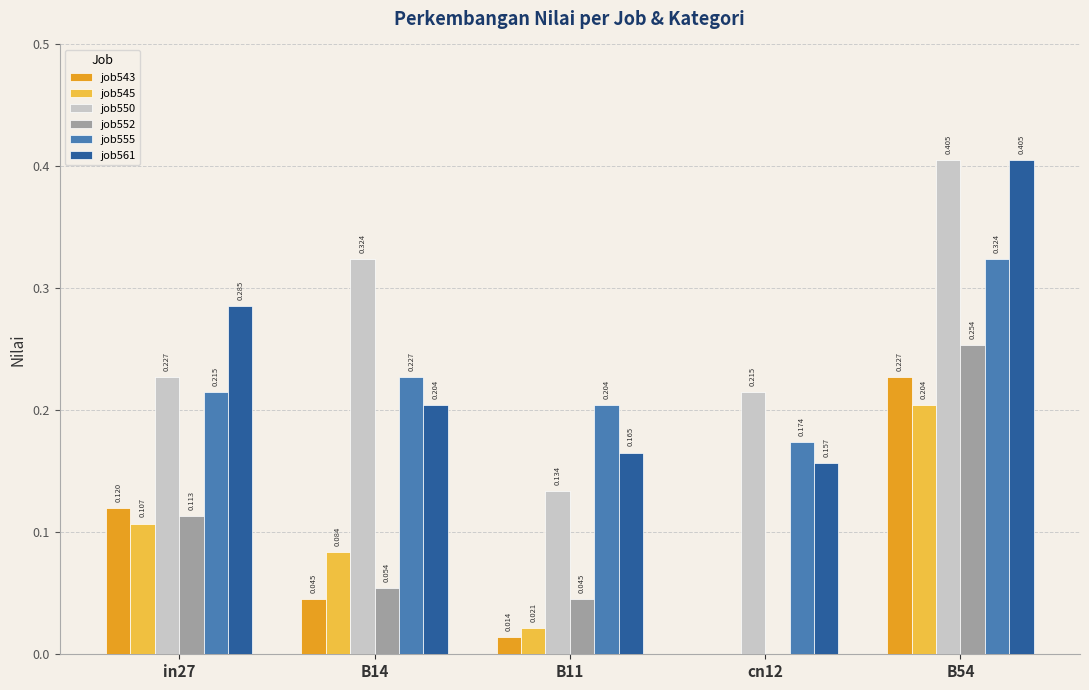

Is the value of job561 at in27 greater than the value of job545 at in27?

Yes